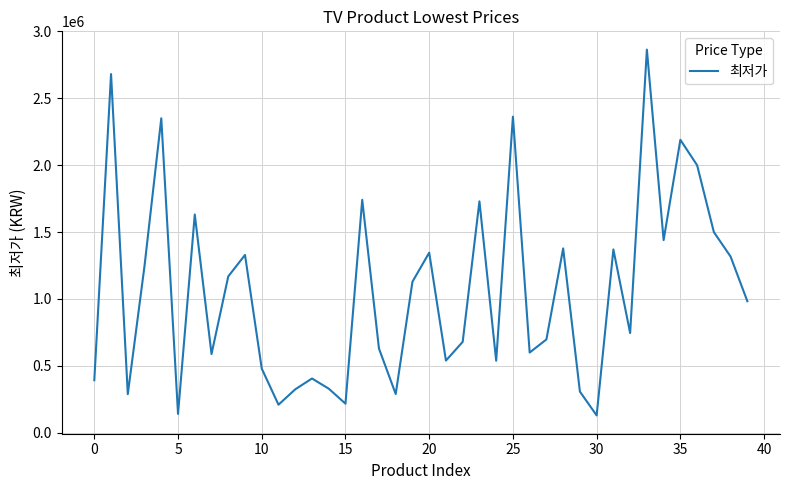

What is the minimum value shown in the chart?

128780